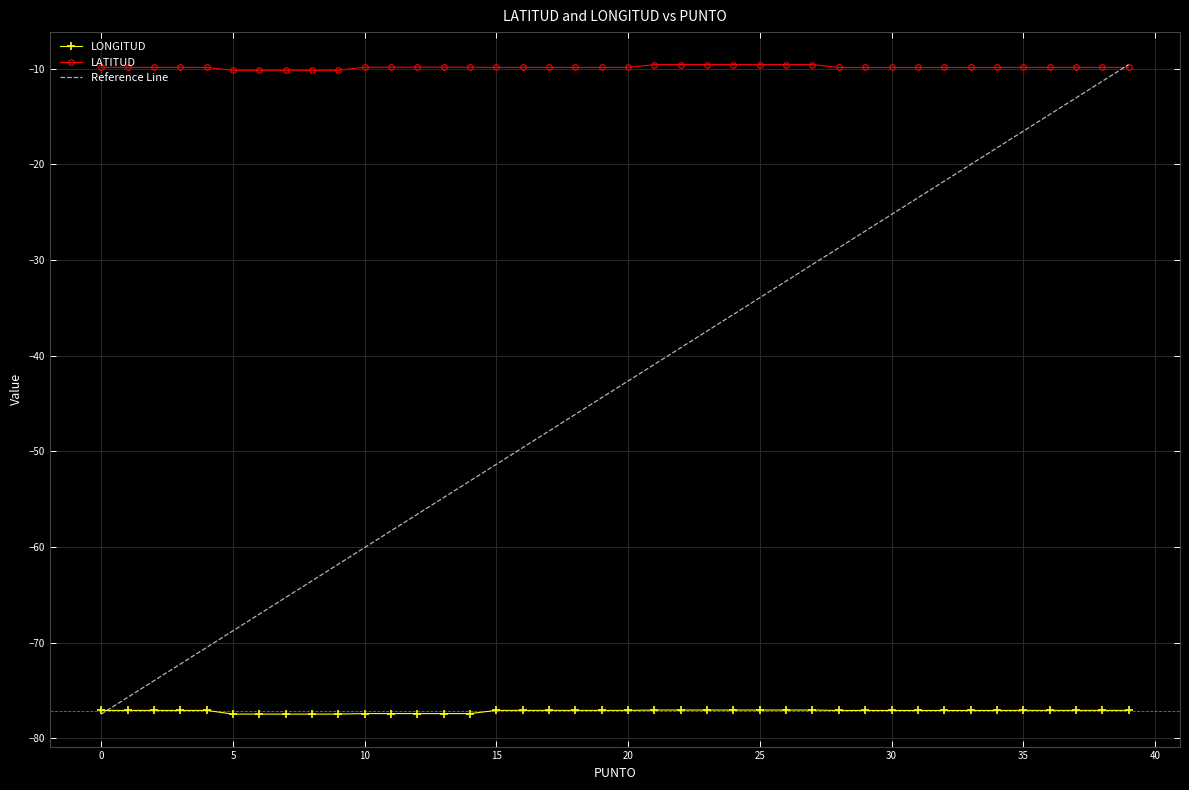

What are all the series names shown in the legend?

LONGITUD, LATITUD, Reference Line